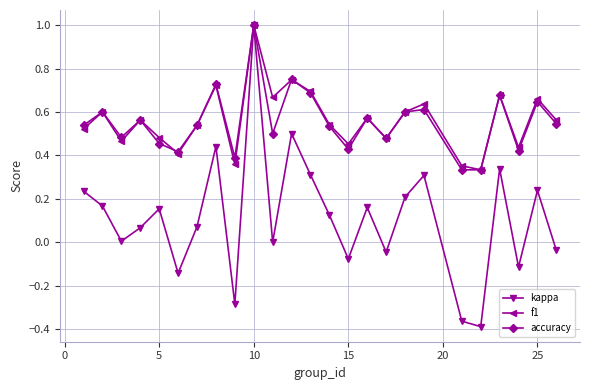

What is the maximum value shown in the chart?

1.0